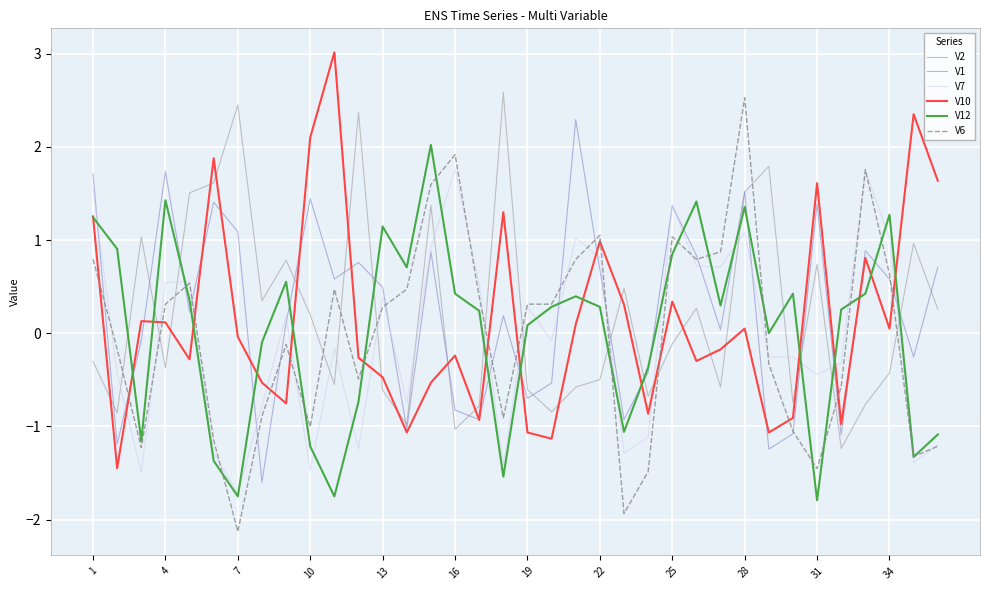

What is the difference between the maximum and minimum values in the V7 series?

3.5